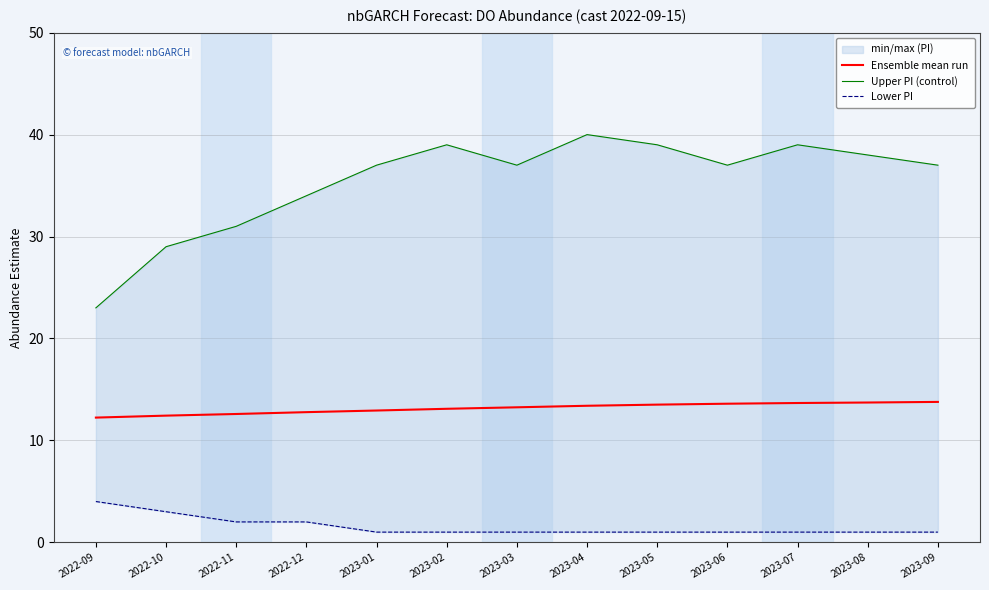

At how many categories does at least one series exceed 10?

13